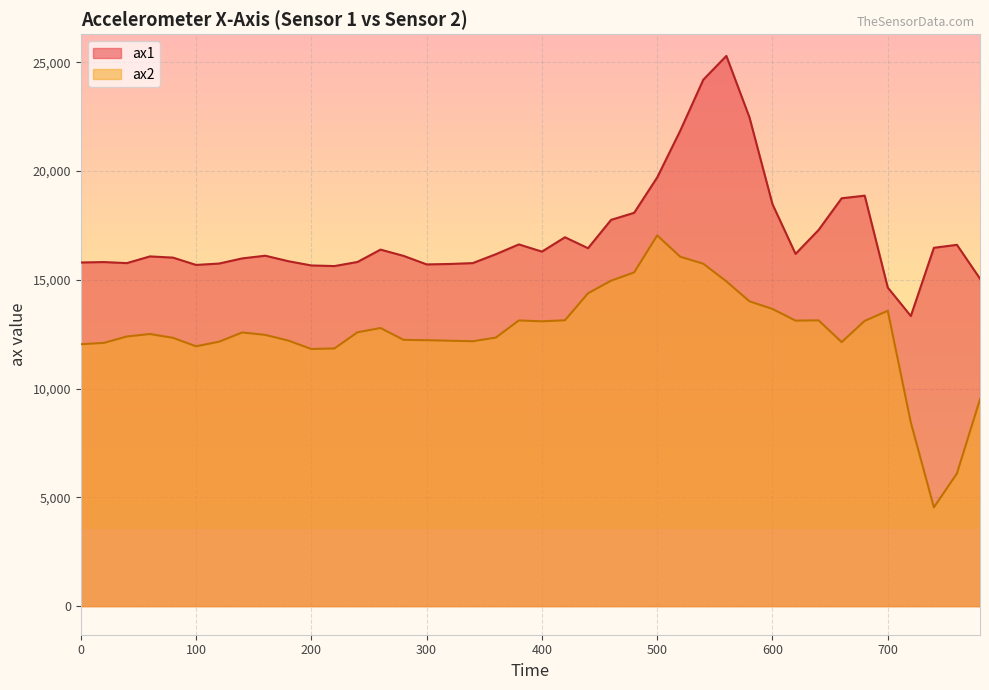

At which category is the sum across all series the highest?

560